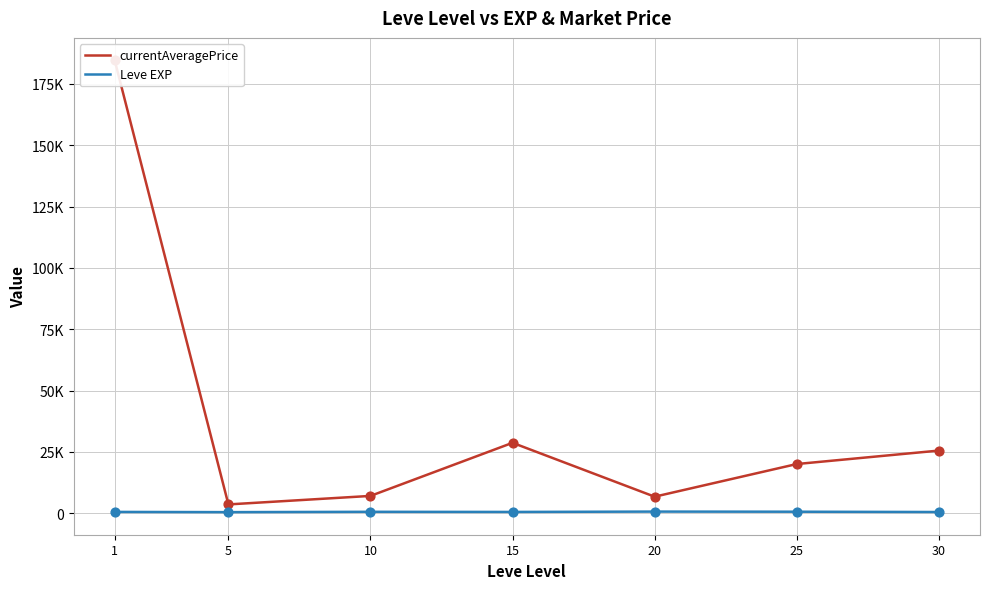

What are all the series names shown in the legend?

currentAveragePrice, Leve EXP